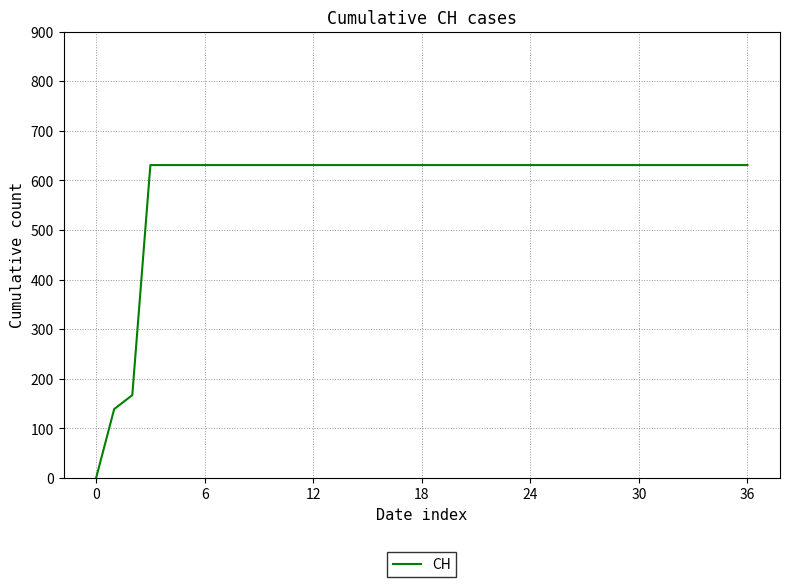

What is the difference between the maximum and minimum values?

631